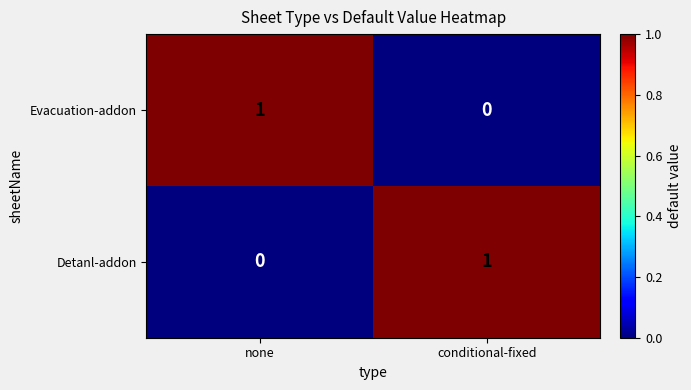

Which category has the lowest value in the Evacuation-addon series?

conditional-fixed